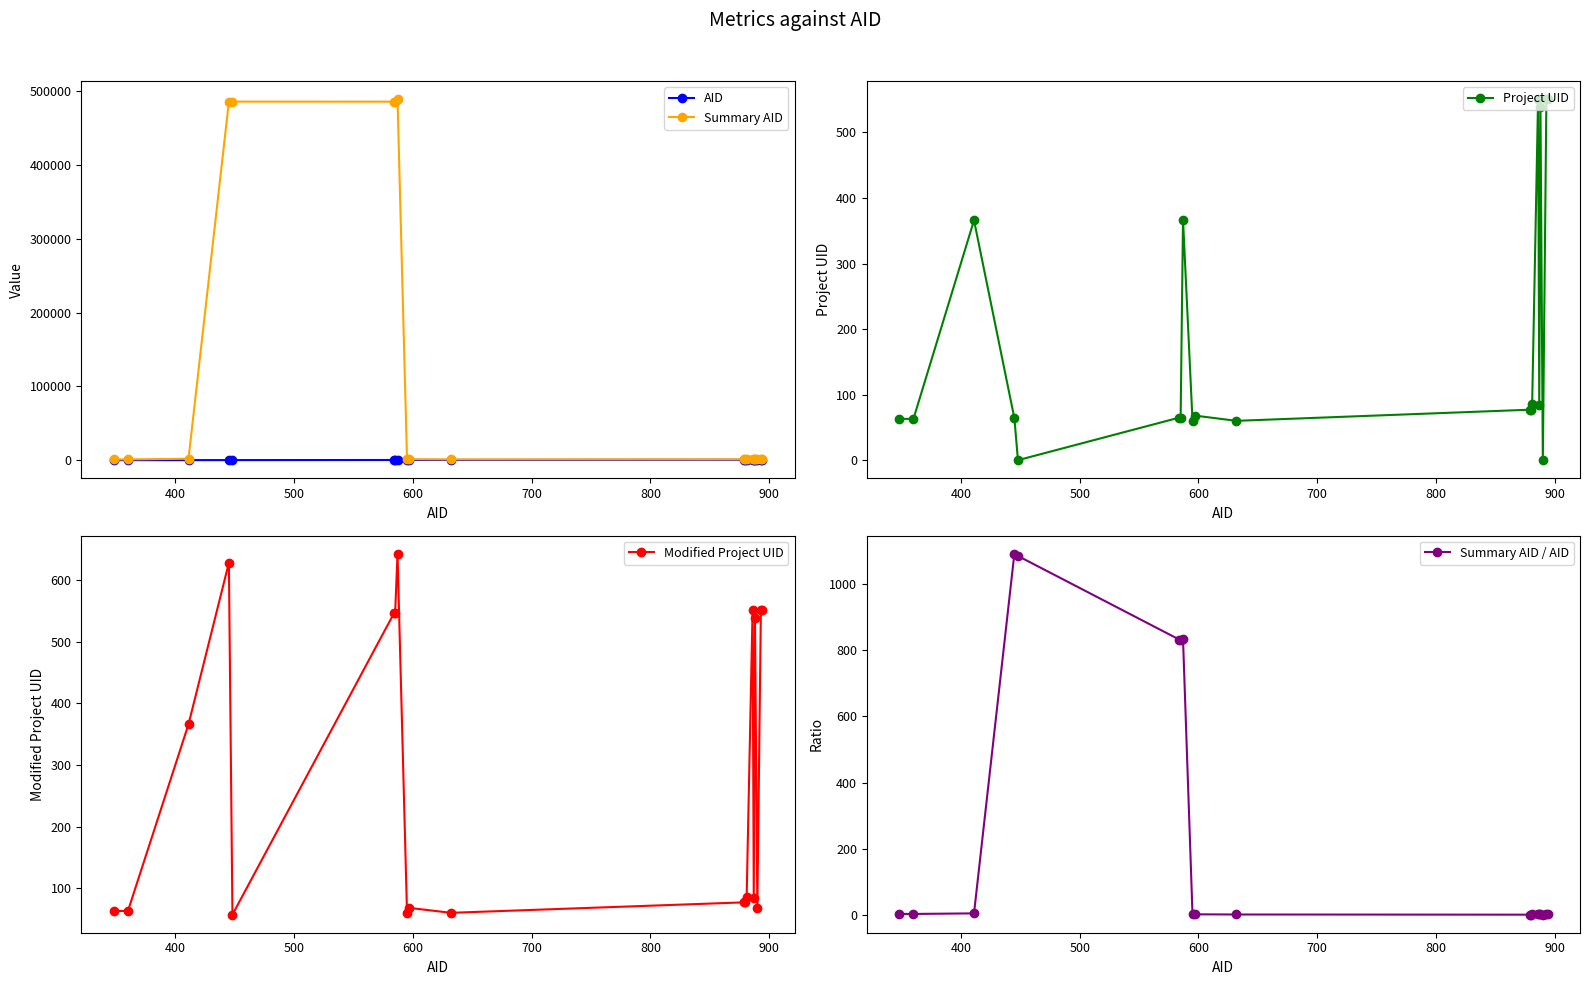

Does the chart have visible grid lines?

No